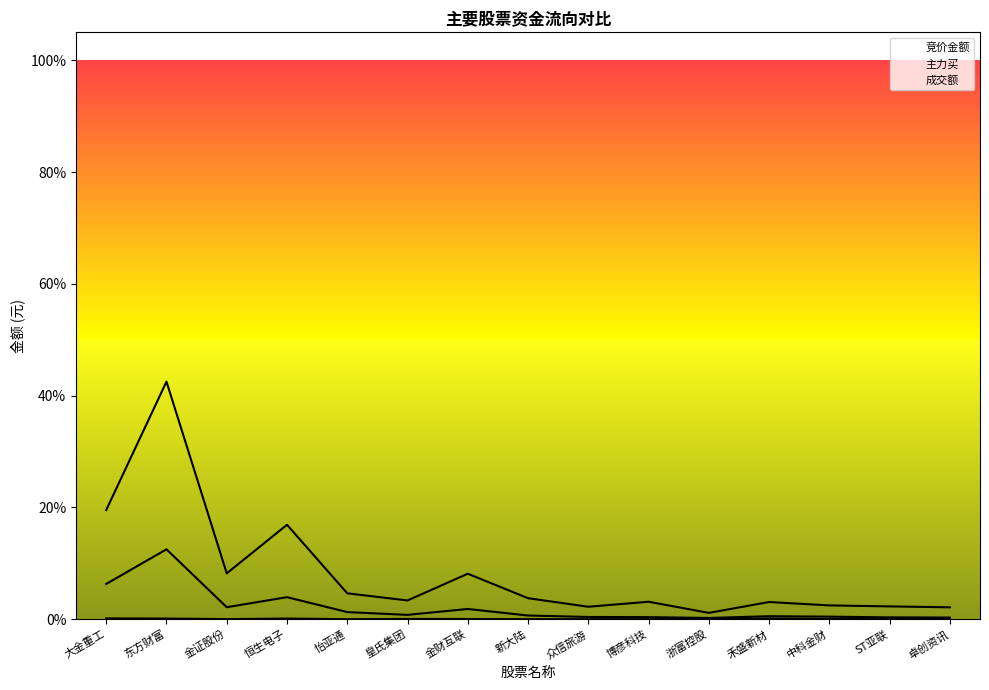

What is the difference between the maximum and second lowest values in the 成交额 series?

0.4